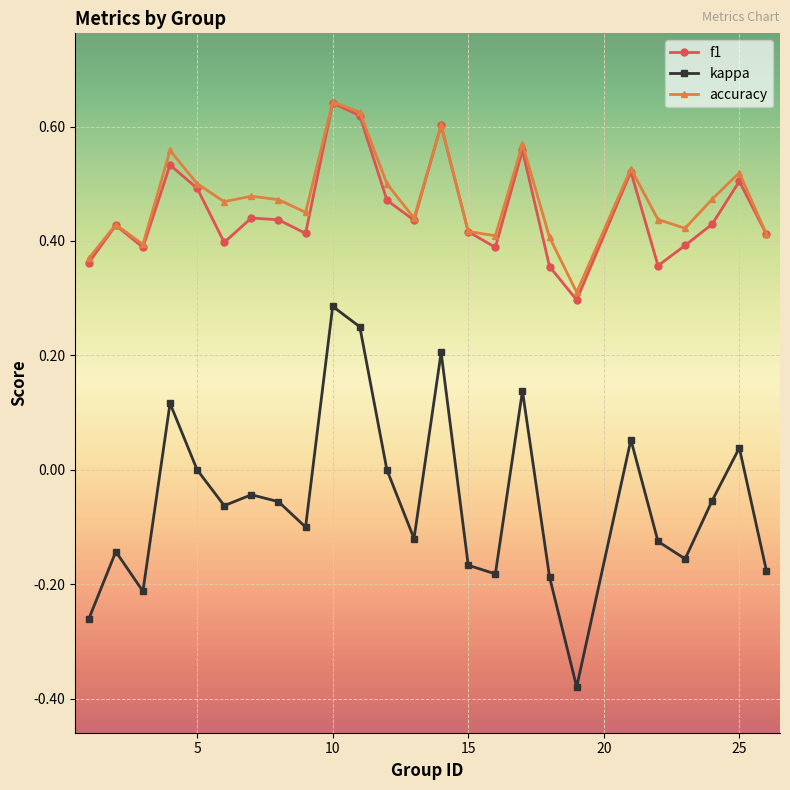

How many interior local peaks does the f1 series have?

8